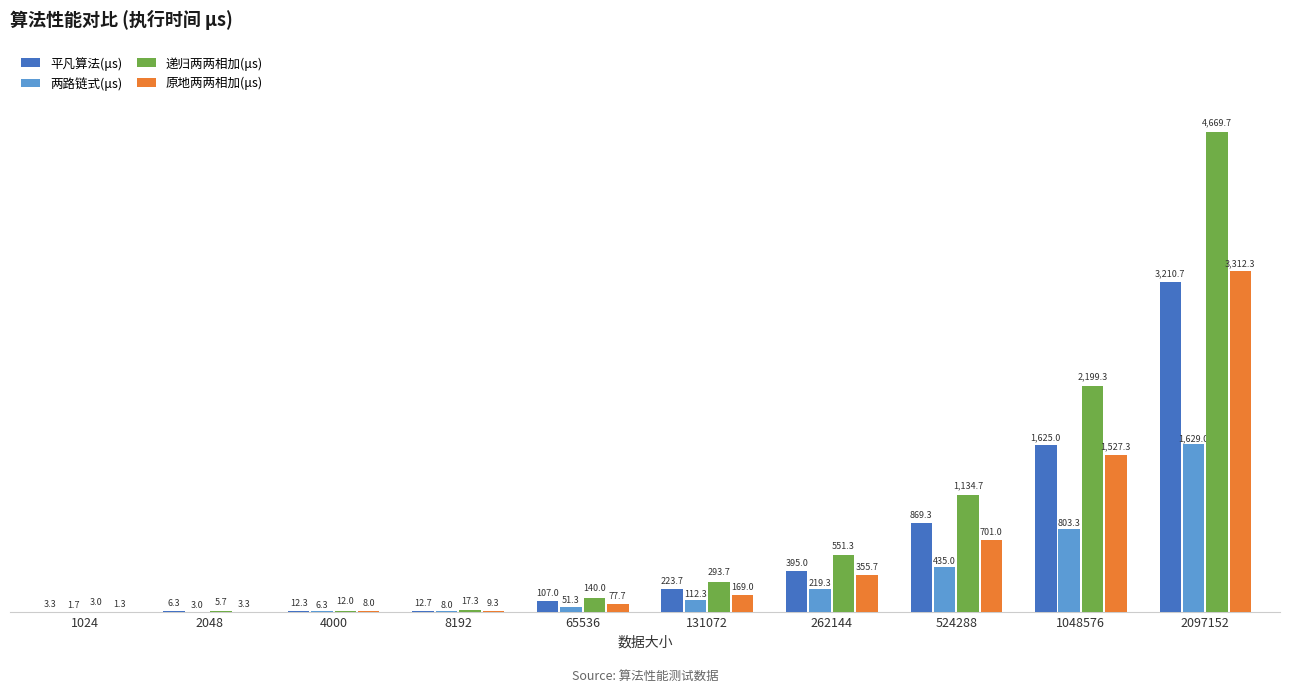

Reading left to right, extract all data points from this chart.

平凡算法(μs): 1024=3.3	2048=6.3	4000=12.3	8192=12.7	65536=107.0	131072=223.7	262144=395.0	524288=869.3	1048576=1625.0	2097152=3210.7
两路链式(μs): 1024=1.7	2048=3.0	4000=6.3	8192=8.0	65536=51.3	131072=112.3	262144=219.3	524288=435.0	1048576=803.3	2097152=1629.0
递归两两相加(μs): 1024=3.0	2048=5.7	4000=12.0	8192=17.3	65536=140.0	131072=293.7	262144=551.3	524288=1134.7	1048576=2199.3	2097152=4669.7
原地两两相加(μs): 1024=1.3	2048=3.3	4000=8.0	8192=9.3	65536=77.7	131072=169.0	262144=355.7	524288=701.0	1048576=1527.3	2097152=3312.3